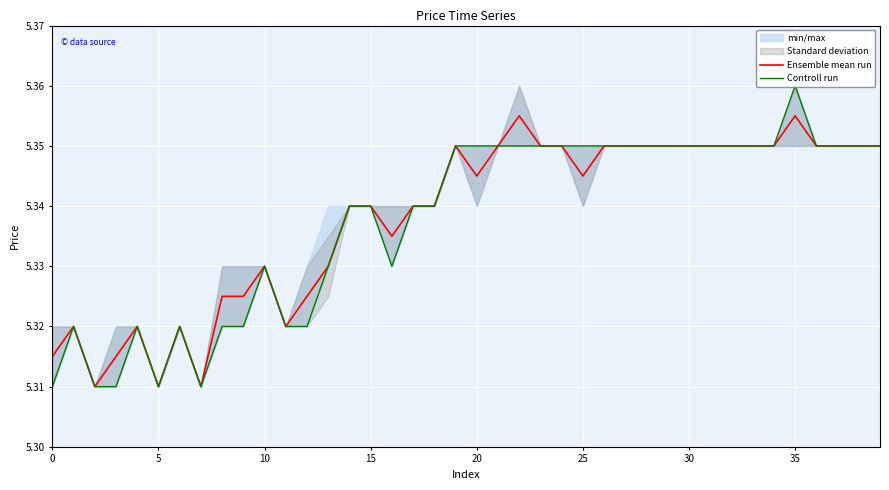

What is the smallest value displayed?

5.3